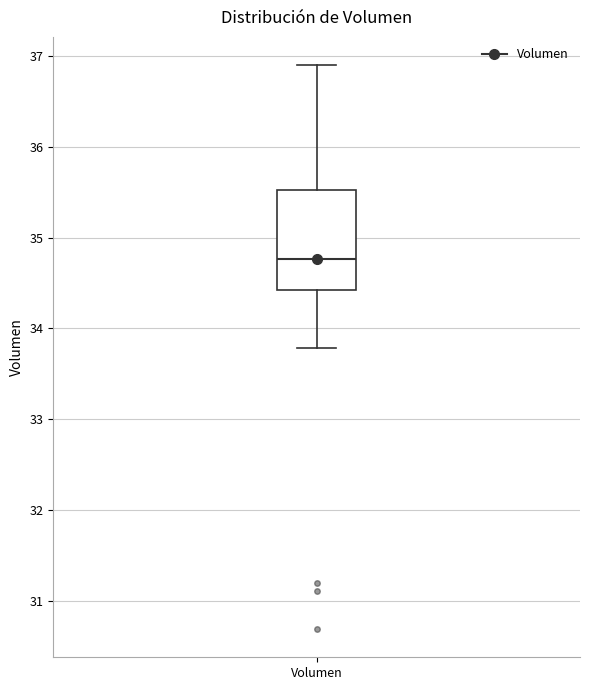

Transcribe this box plot: give where the median line is, the range the box spans, and where the two whiskers end, as read against the y-axis. The values are not printed on the chart, so give them approximately, as read against the axis.

median 34.8, box 34.4 to 35.5, whiskers 33.8 to 36.9